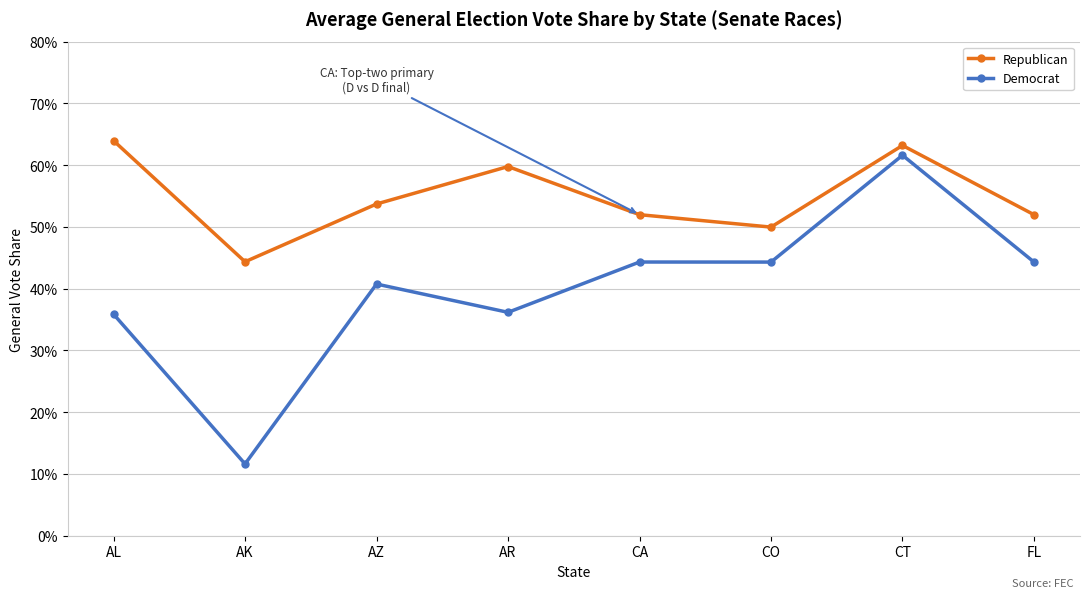

What are all the series names shown in the legend?

Republican, Democrat